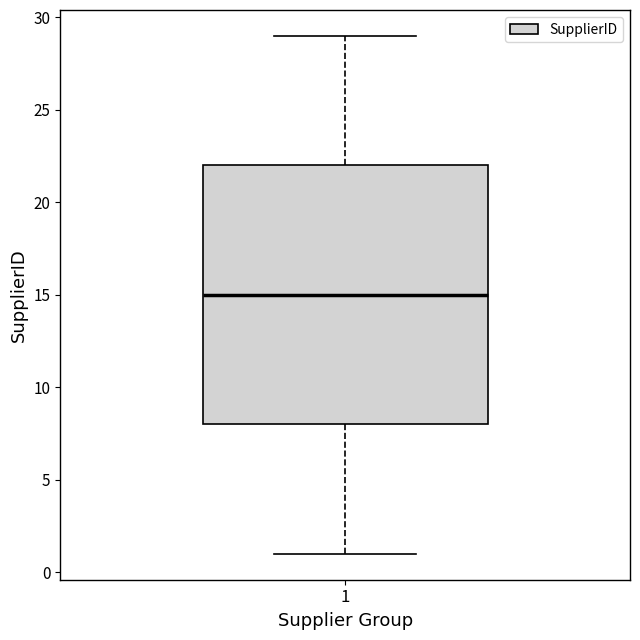

Transcribe this box plot: give where the median line is, the range the box spans, and where the two whiskers end, as read against the y-axis. The values are not printed on the chart, so give them approximately, as read against the axis.

median 15, box 8 to 22, whiskers 1 to 29